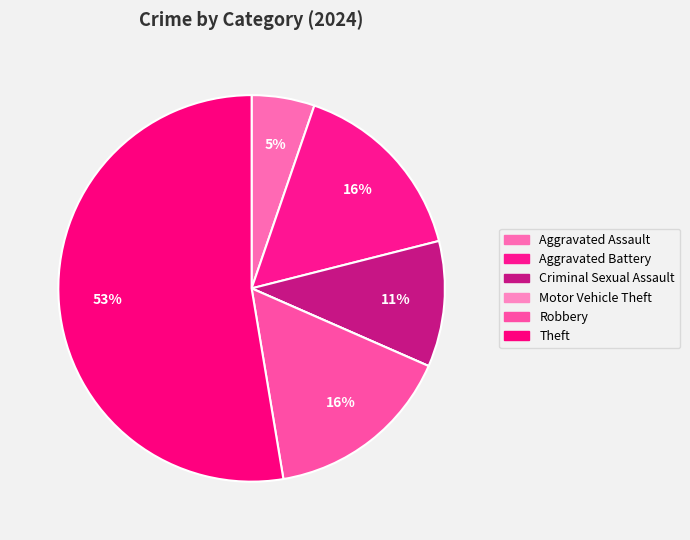

To the nearest percent, what is the average slice percentage?

17%